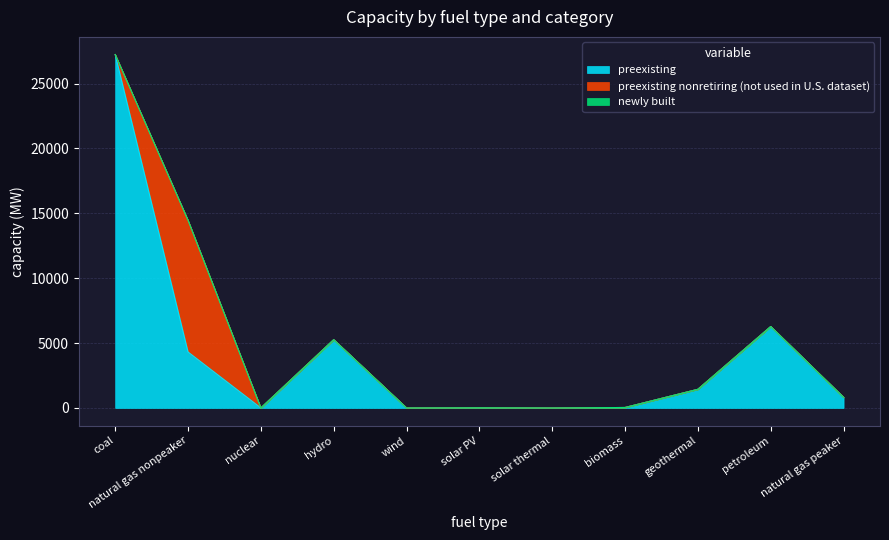

Which series has the largest total across all categories?

preexisting